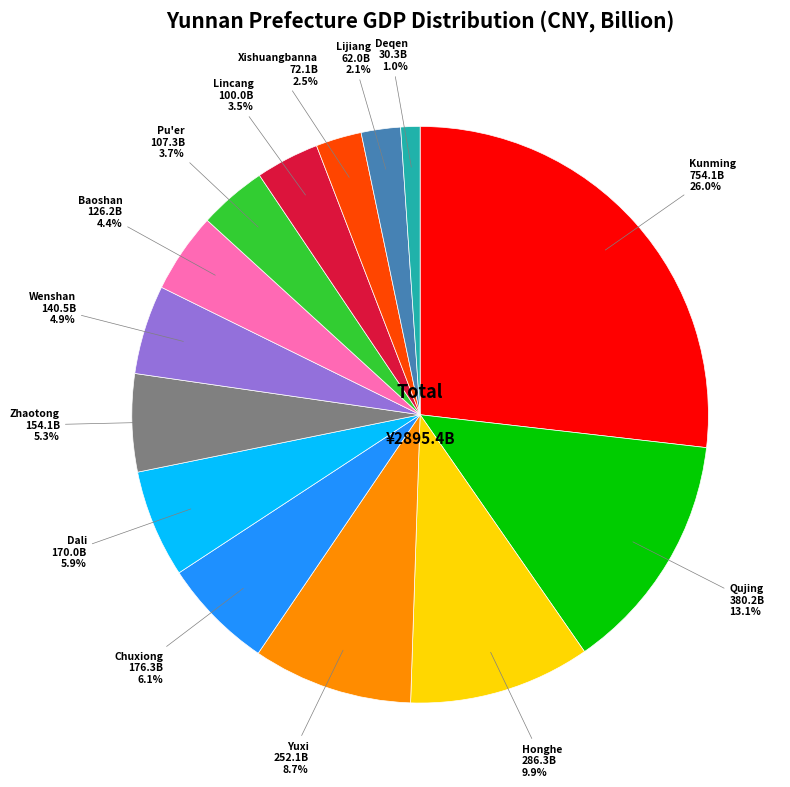

Approximately how many times larger is the value at Pu'er compared to Qujing?

0.3